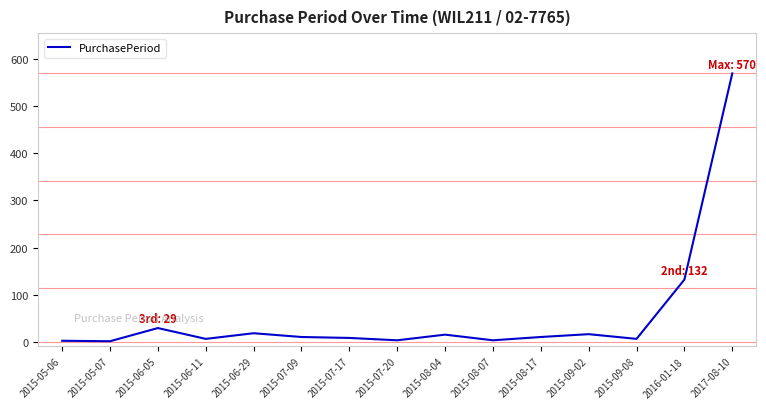

At which label is the value closest to 285?

2016-01-18